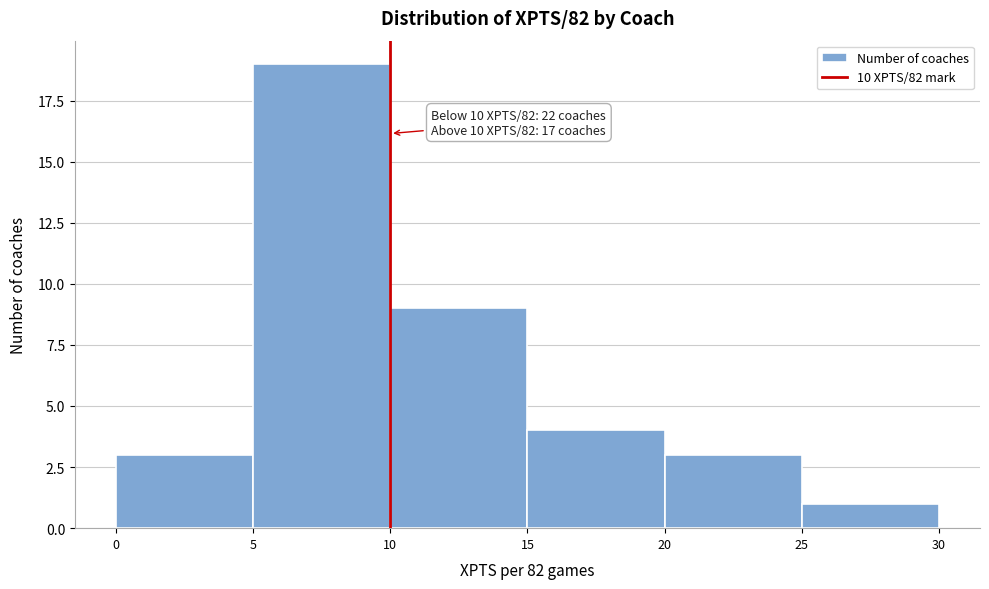

Which range on the x-axis has the tallest bar?

5 to 10